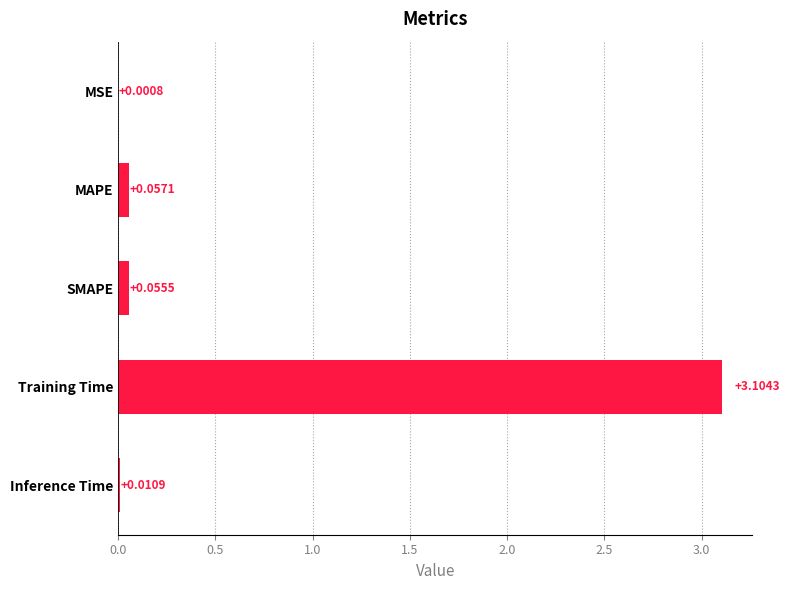

Which category has the highest value across all series?

Training Time